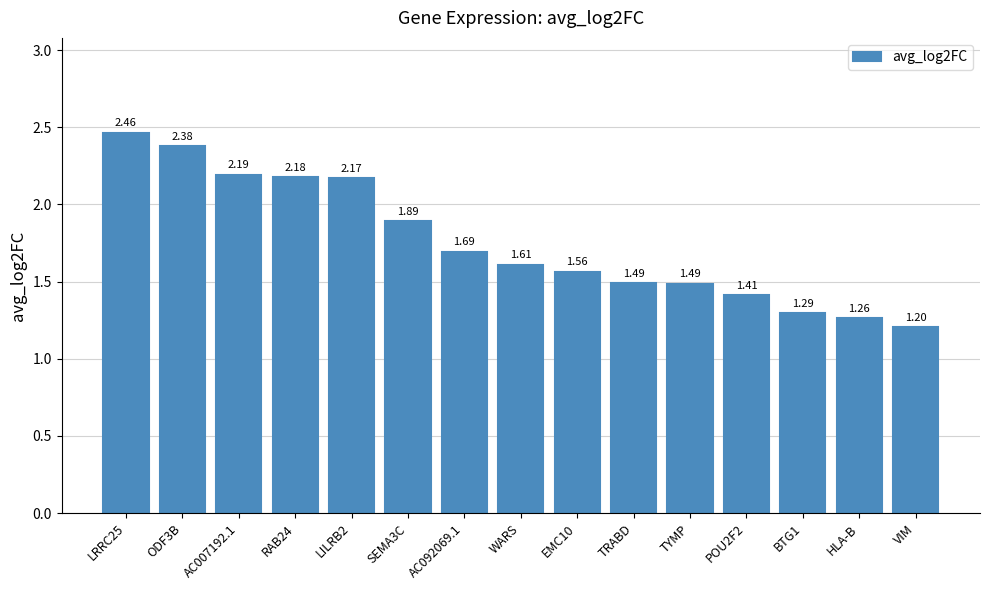

Which label corresponds to the smallest value in the chart?

VIM